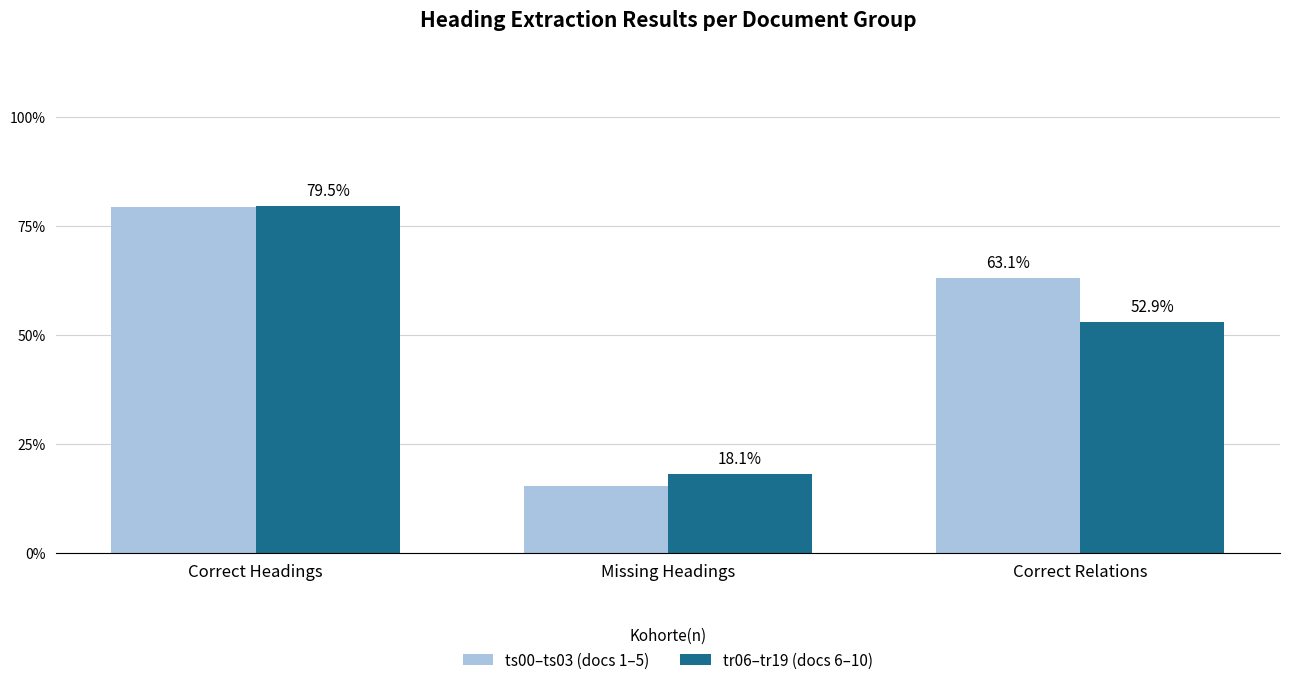

What is the approximate value of ts00–ts03 (docs 1–5) at Correct Headings?

0.8